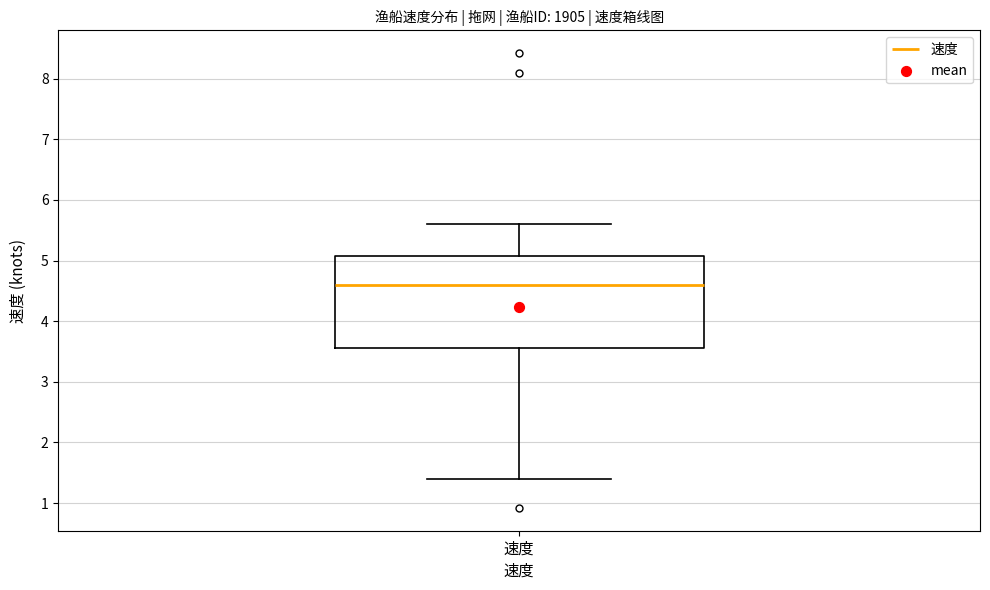

Where is the upper edge of the box for 速度 on the y-axis? The values are not printed on the chart, so give them approximately, as read against the axis.

5.1